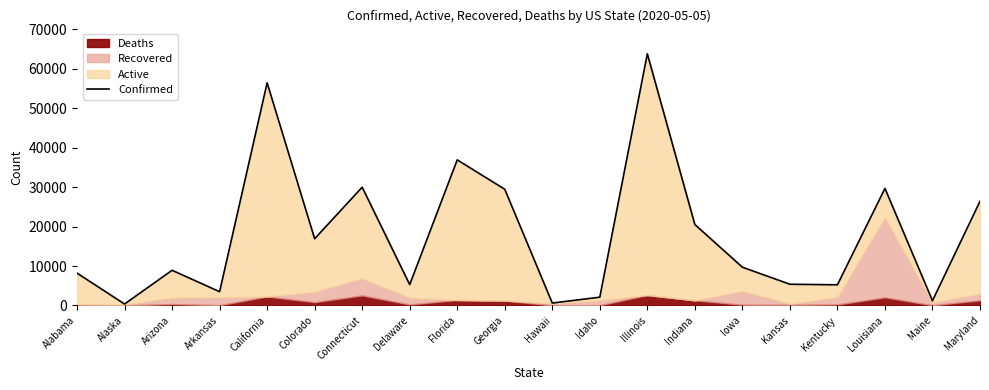

Rank the categories by value from lowest to highest.

Alaska, Hawaii, Maine, Idaho, Arkansas, Kentucky, Delaware, Kansas, Alabama, Arizona, Iowa, Colorado, Indiana, Maryland, Georgia, Louisiana, Connecticut, Florida, California, Illinois